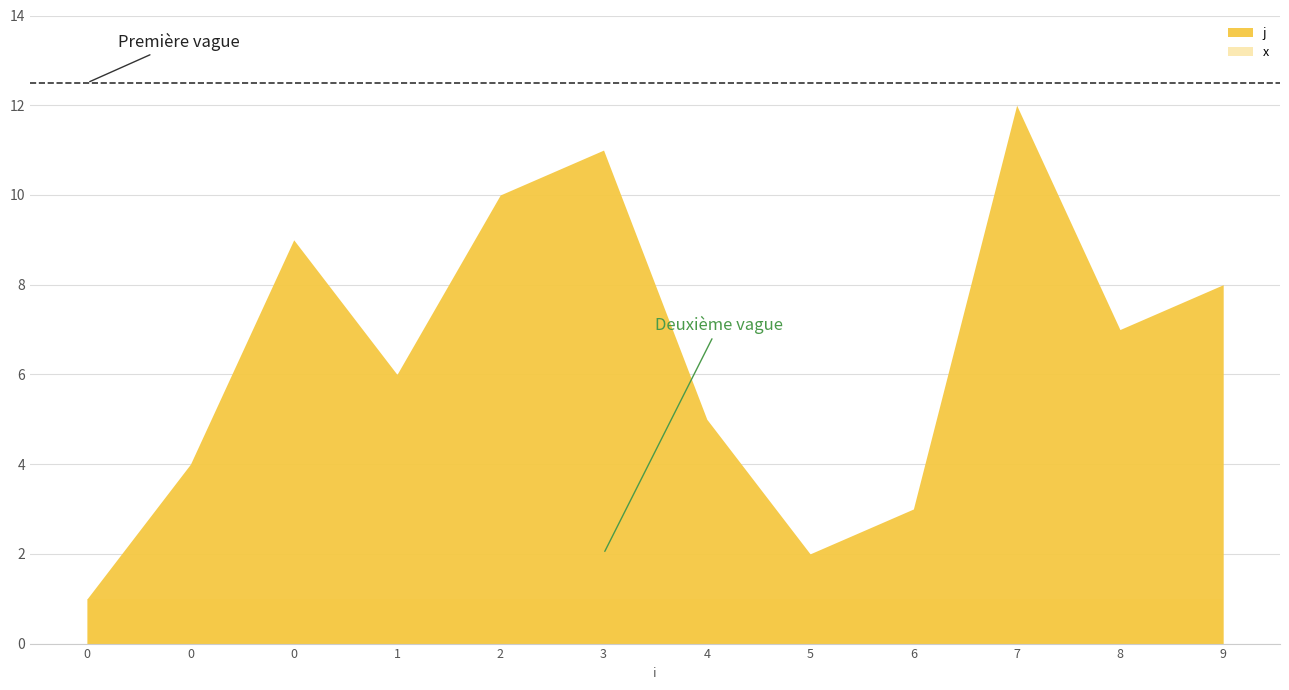

What is the sum of the x values at 1 and 2?

2